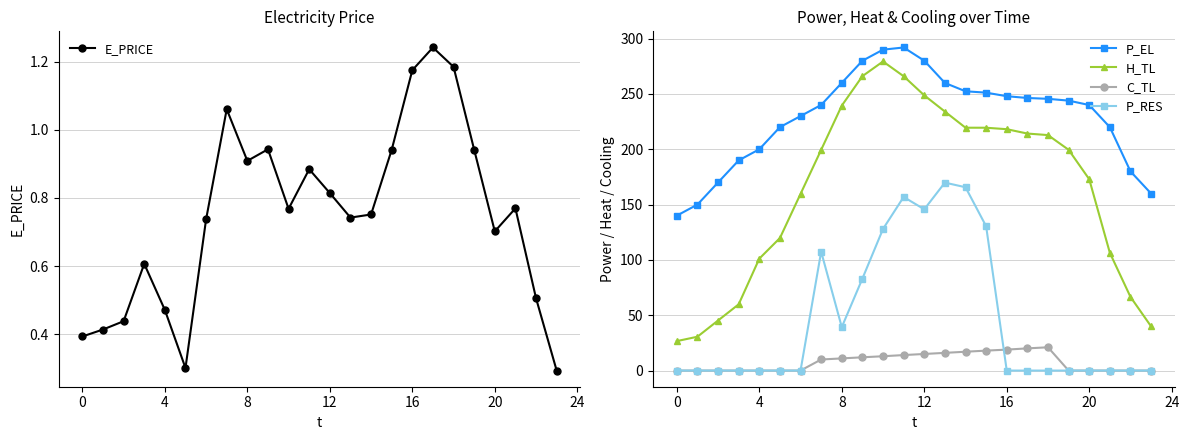

How many interior local peaks does the P_RES series have?

3